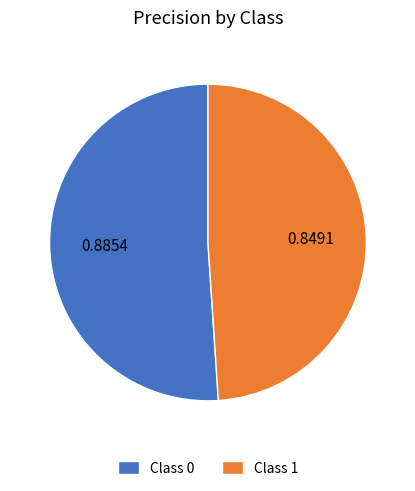

Count the number of slices in the pie.

2